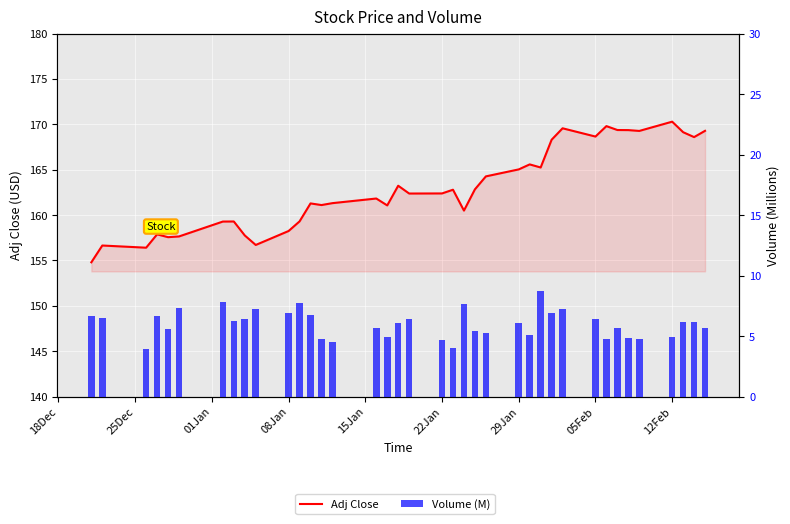

What is the average value of the Adj Close series?

163.0